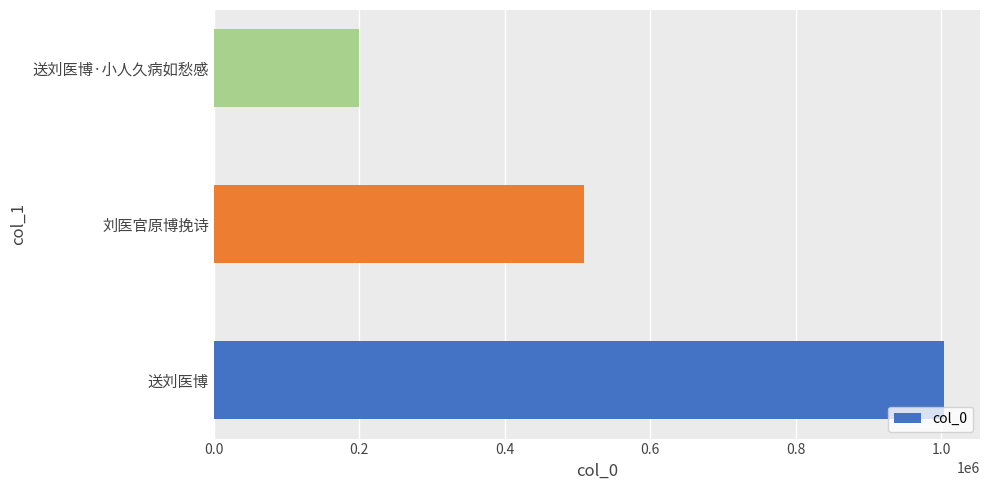

What is the difference between the maximum and minimum values?

803594